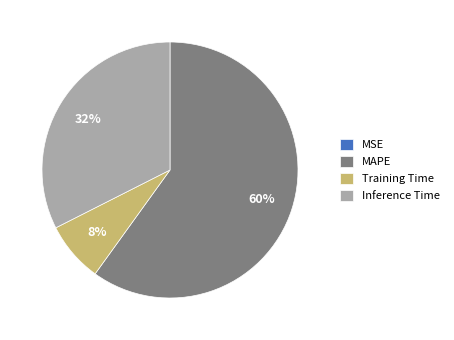

Combined, do MAPE and Inference Time account for over 50%?

Yes